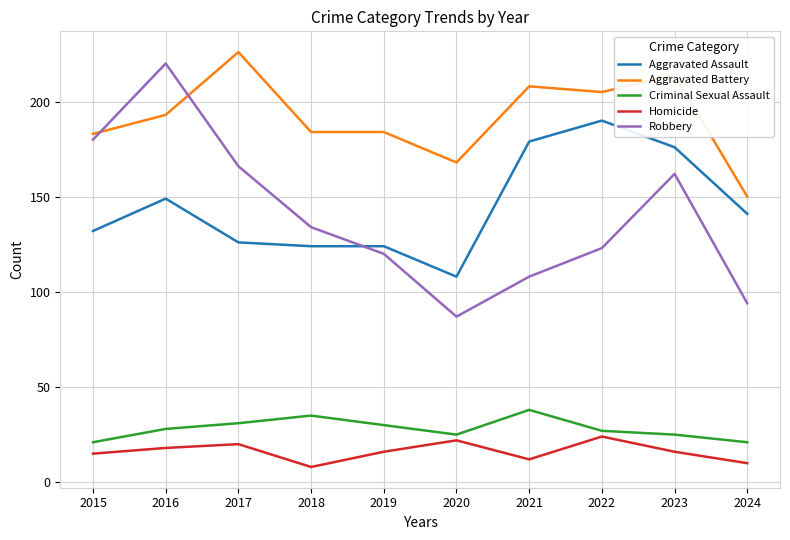

True or false: Aggravated Battery has a value of 105 at 2020.

False